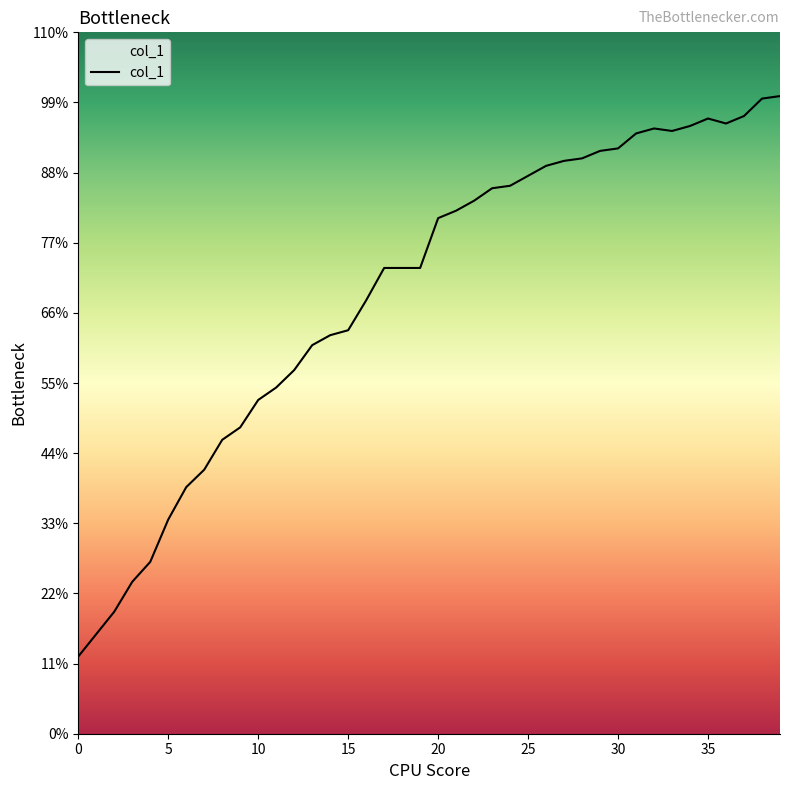

Is this an area chart (filled region under the line)?

Yes